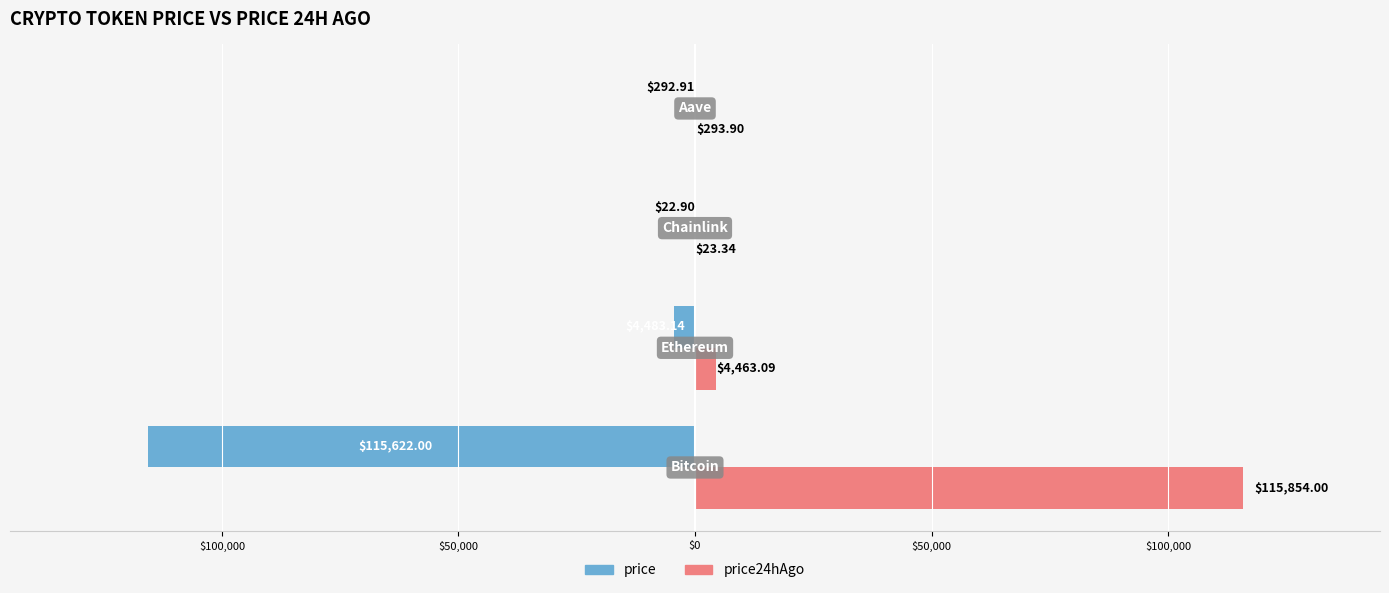

Rank the series by their maximum value, from lowest to highest.

price, price24hAgo